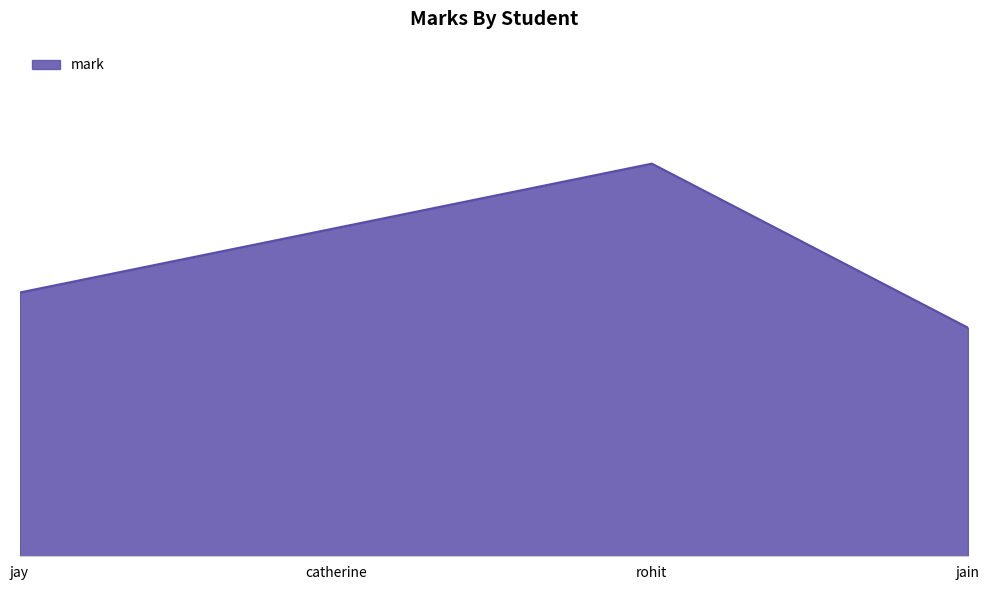

List the labels in order of value, largest first.

rohit, catherine, jay, jain